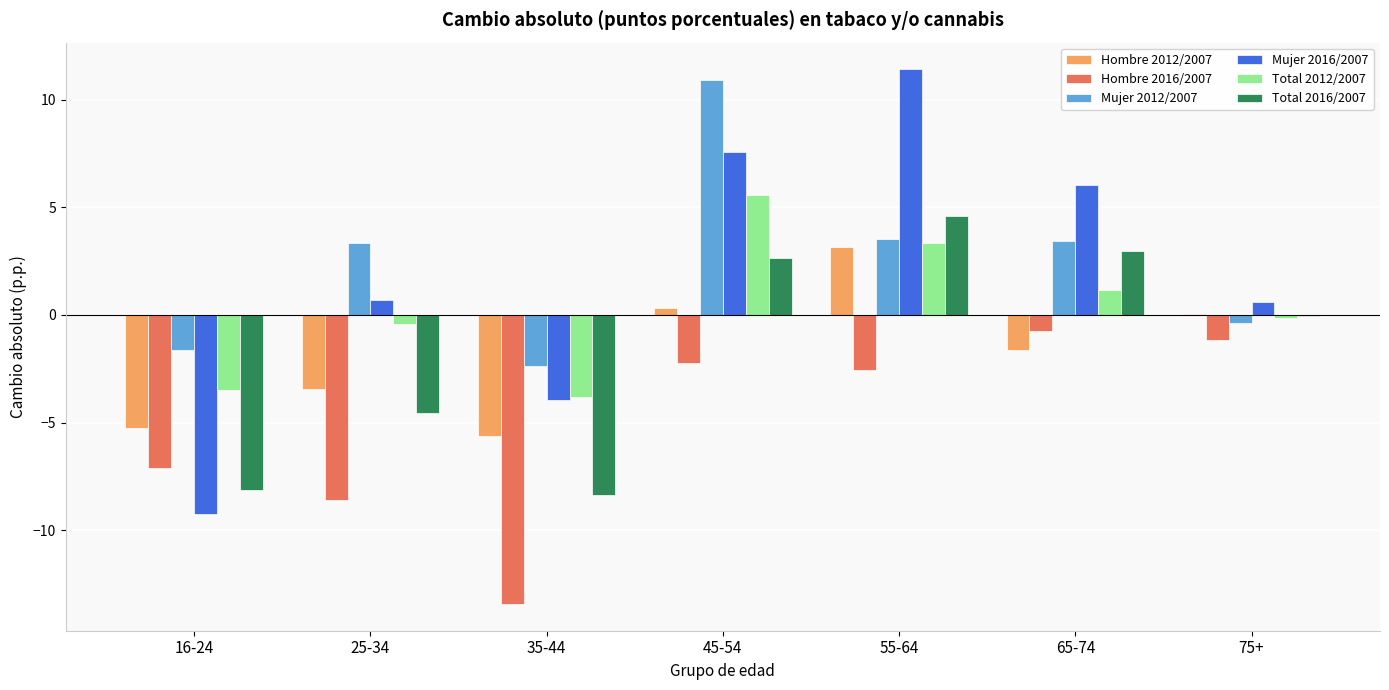

The value of Hombre 2012/2007 at 75+ is 0.0. True or false?

True